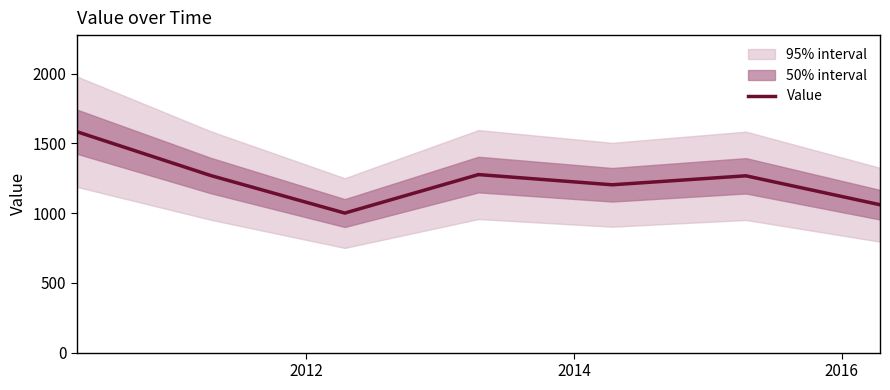

What is the lowest value of the Value series?

1000.7